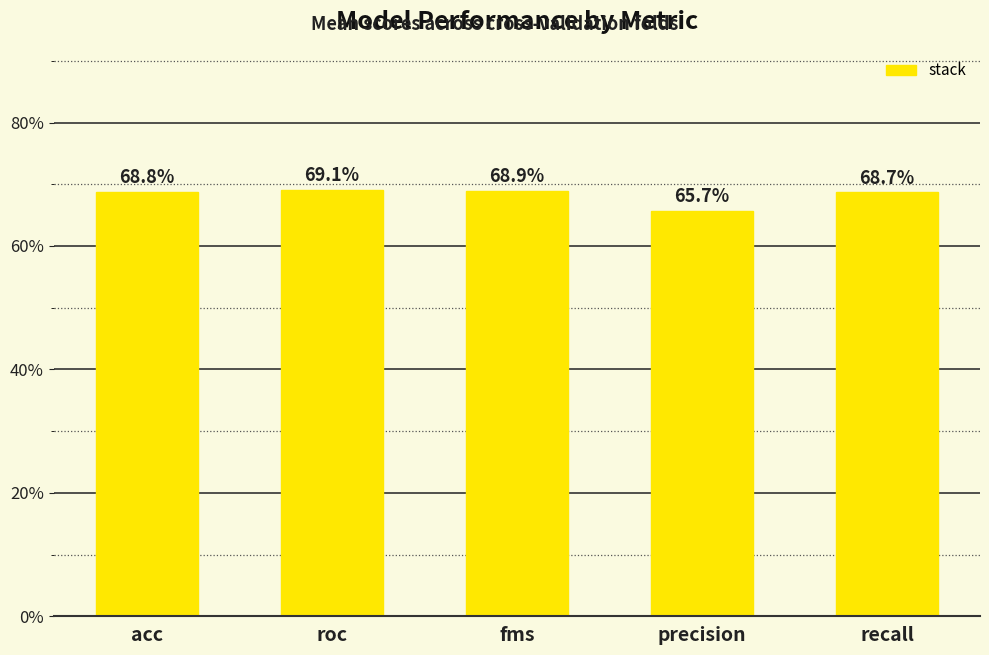

Count the values in the range 0 to 1.

5